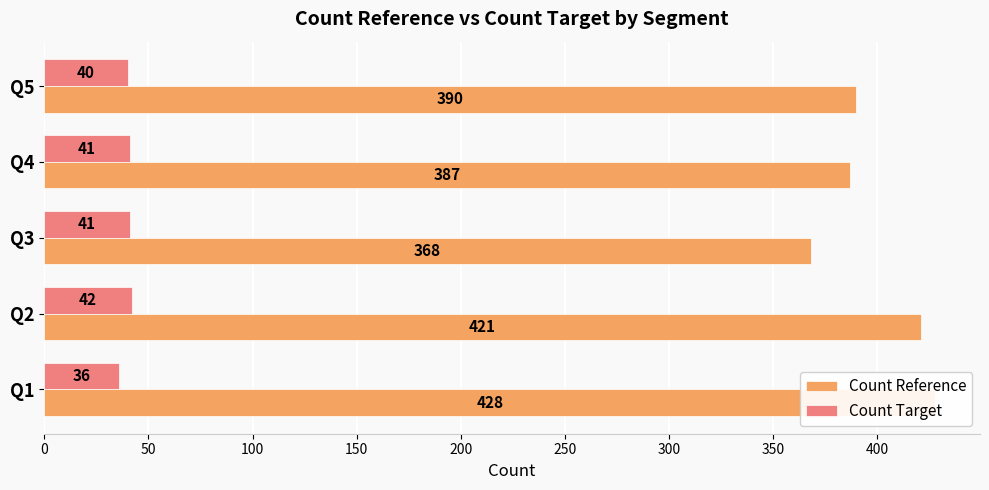

What are all the series names shown in the legend?

Count Reference, Count Target